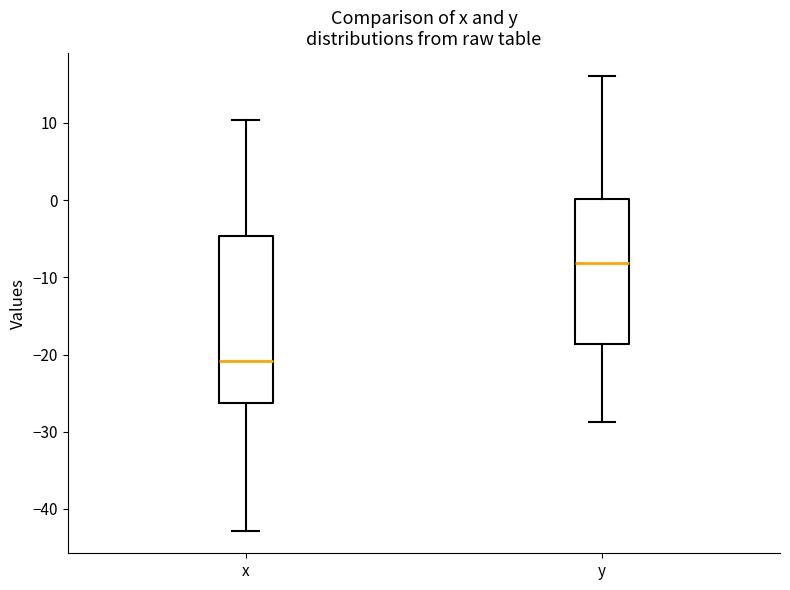

Reading left to right, transcribe this box plot: for each box, give where its median line is, the range the box spans, and where its two whiskers end, as read against the y-axis. The values are not printed on the chart, so give them approximately, as read against the axis.

x: median -21, box -26 to -5, whiskers -43 to 10
y: median -8, box -19 to 0, whiskers -29 to 16